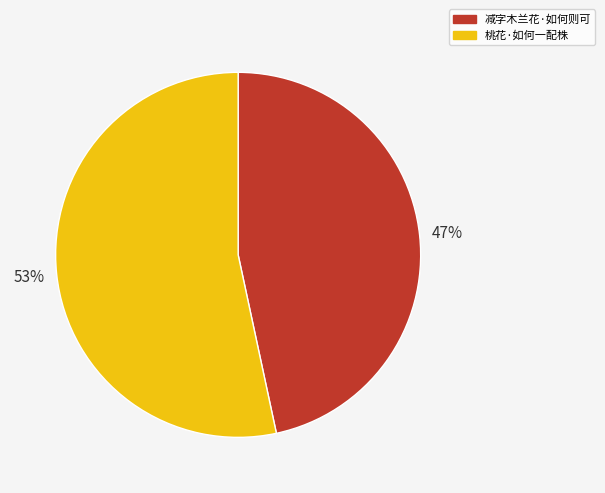

To the nearest percent, what is the combined percentage of 减字木兰花·如何则可 and 桃花·如何一配株?

100%